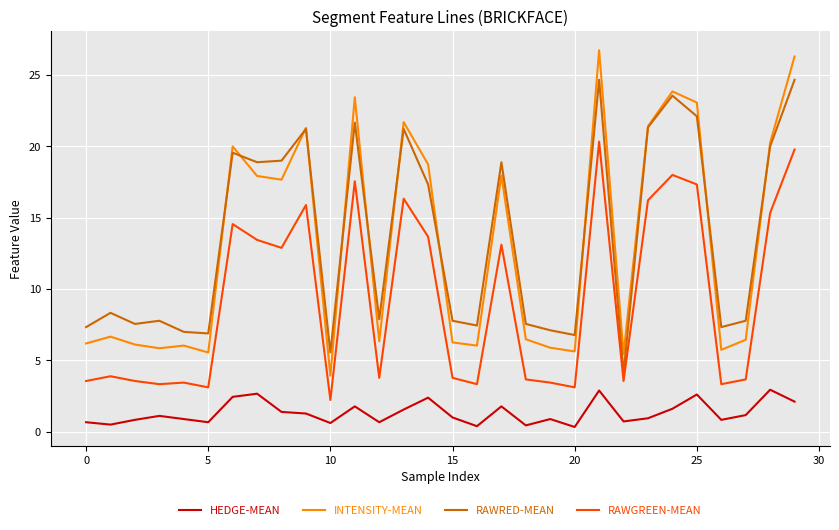

What is the minimum value for RAWRED-MEAN?

4.1